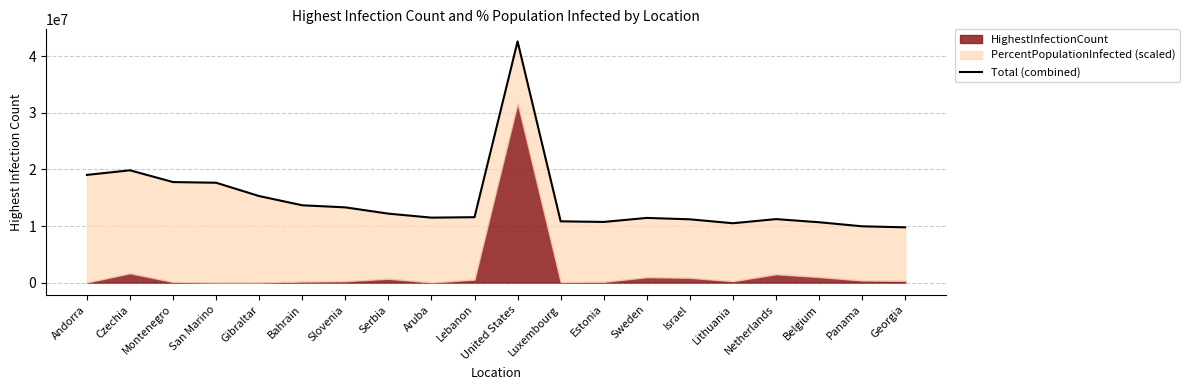

What is the average value?

14535183.9